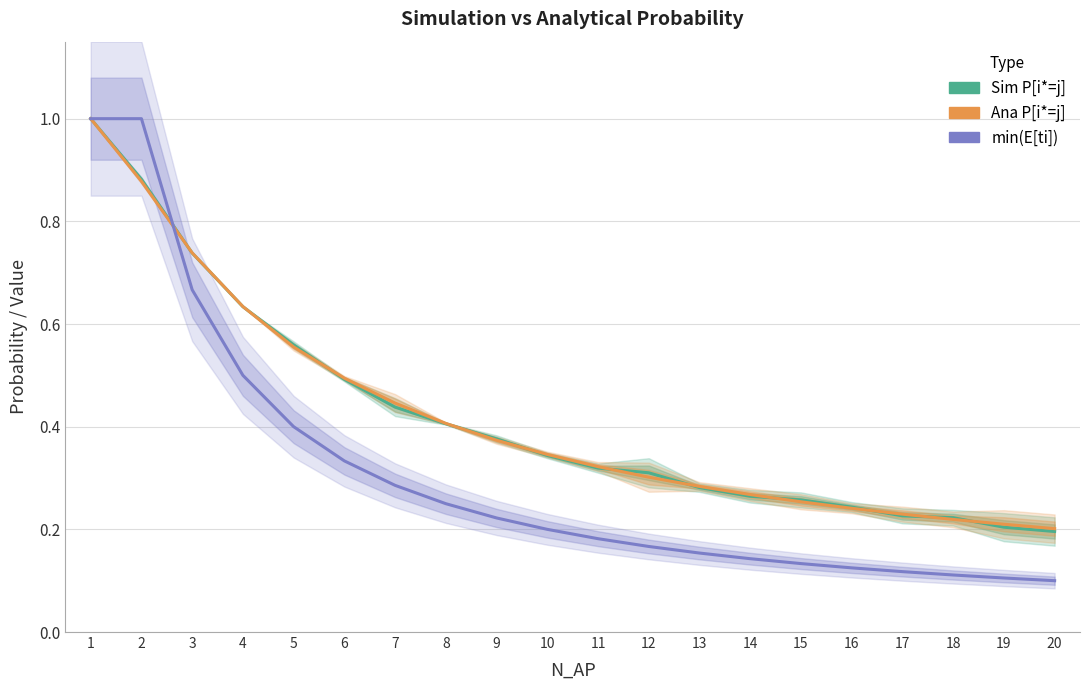

True or false: min(E[ti]) has a value of 0.2 at 14.

False